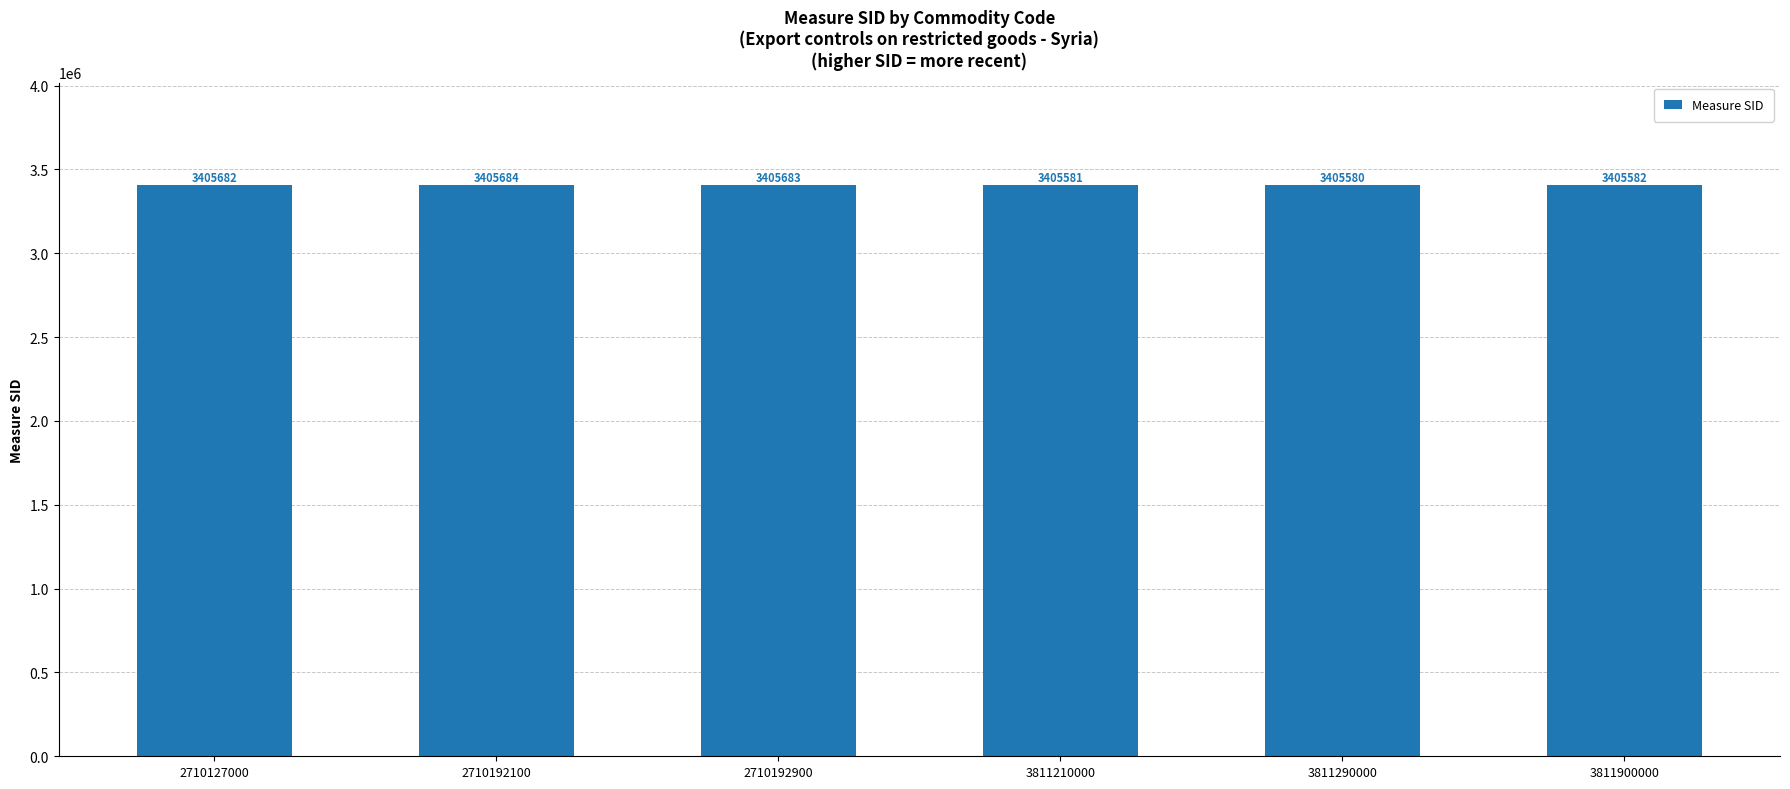

What is the average value?

3405632